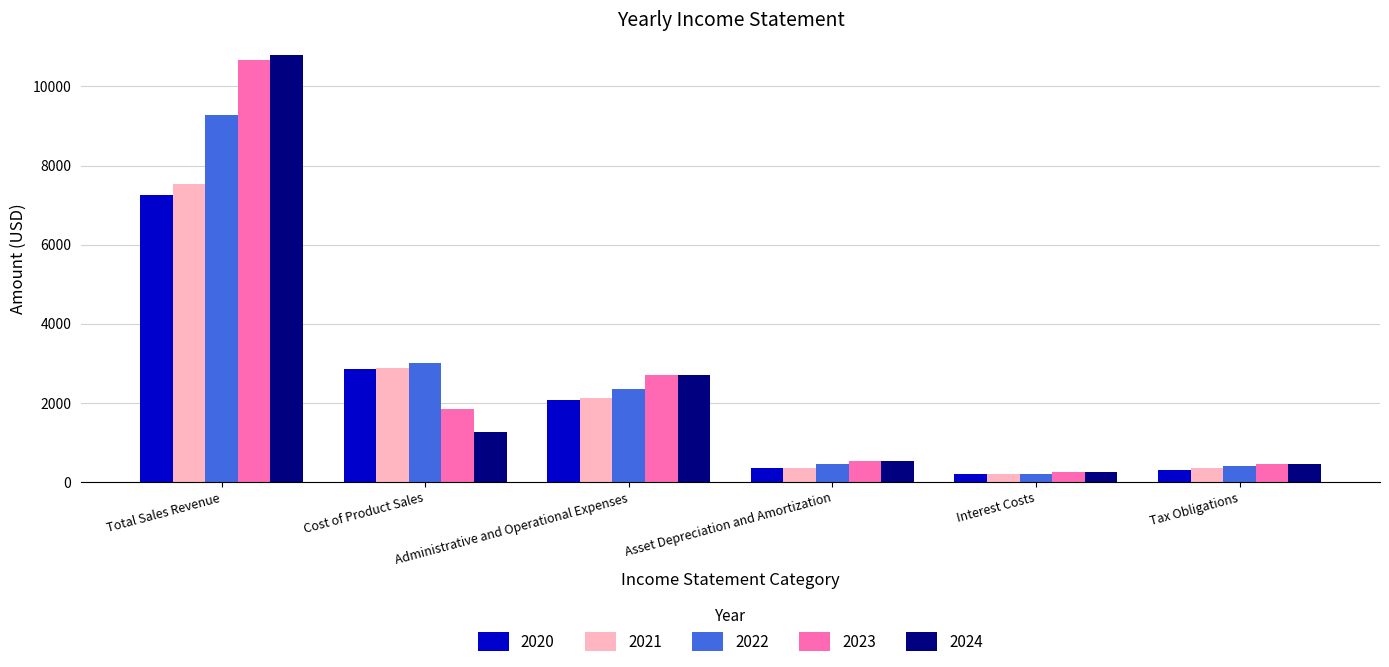

What is the average value of the 2022 series?

2613.7